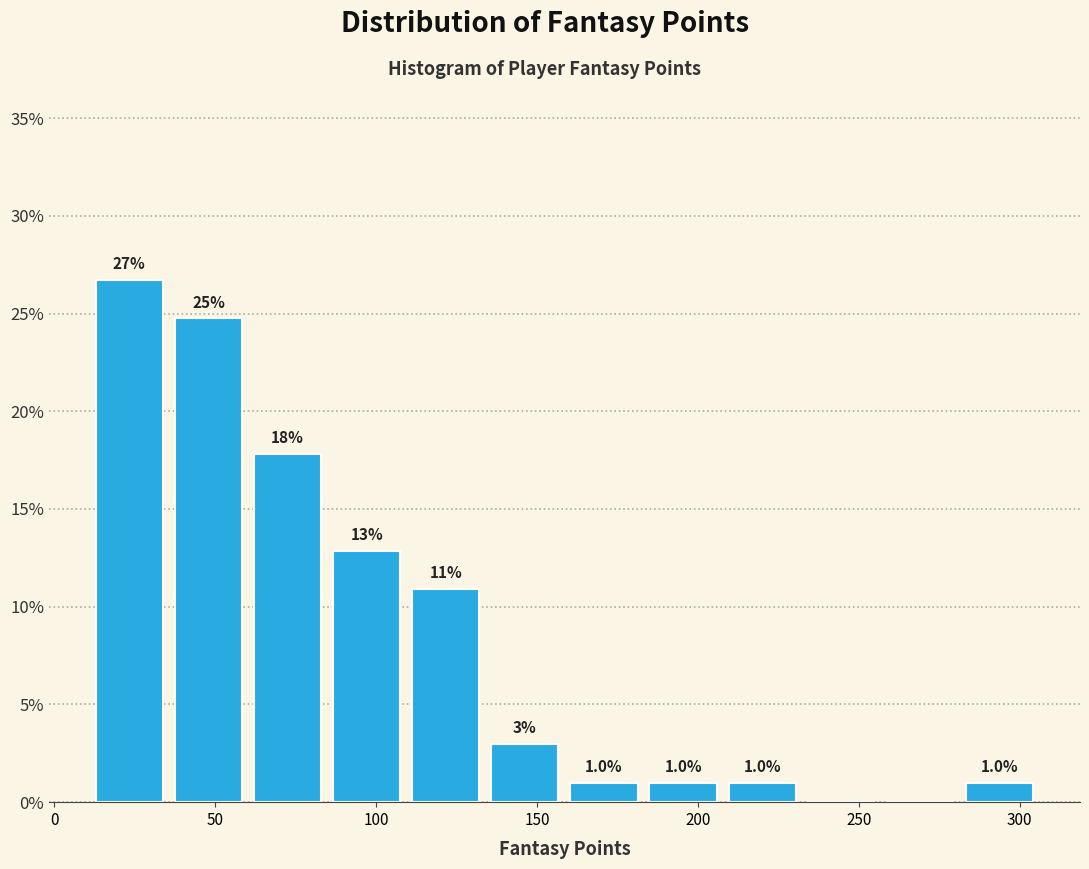

Over which range of the x-axis is the bar tallest?

10 to 35